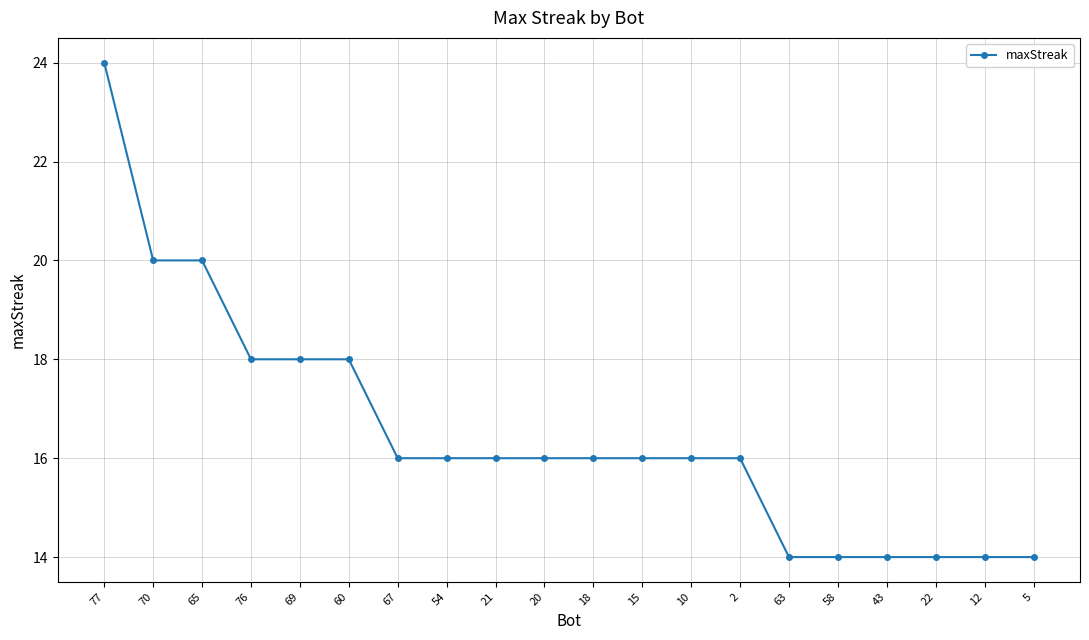

What is the greatest value displayed?

24